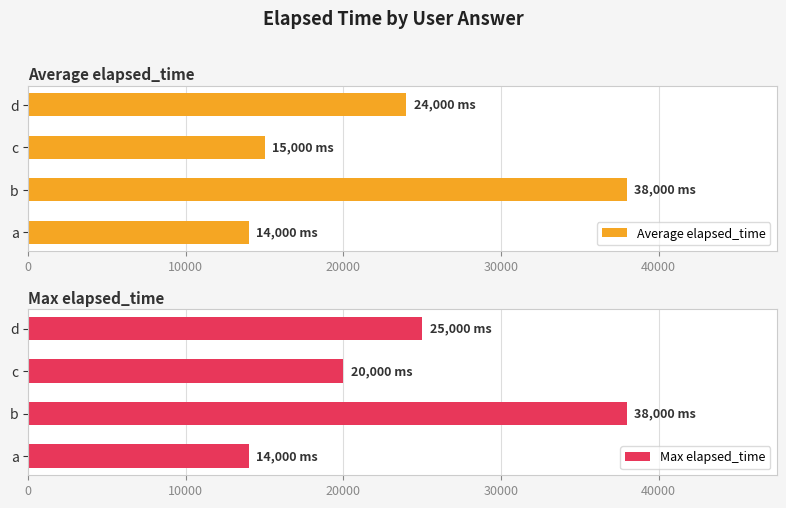

Which series has the largest range (max minus min)?

Average elapsed_time